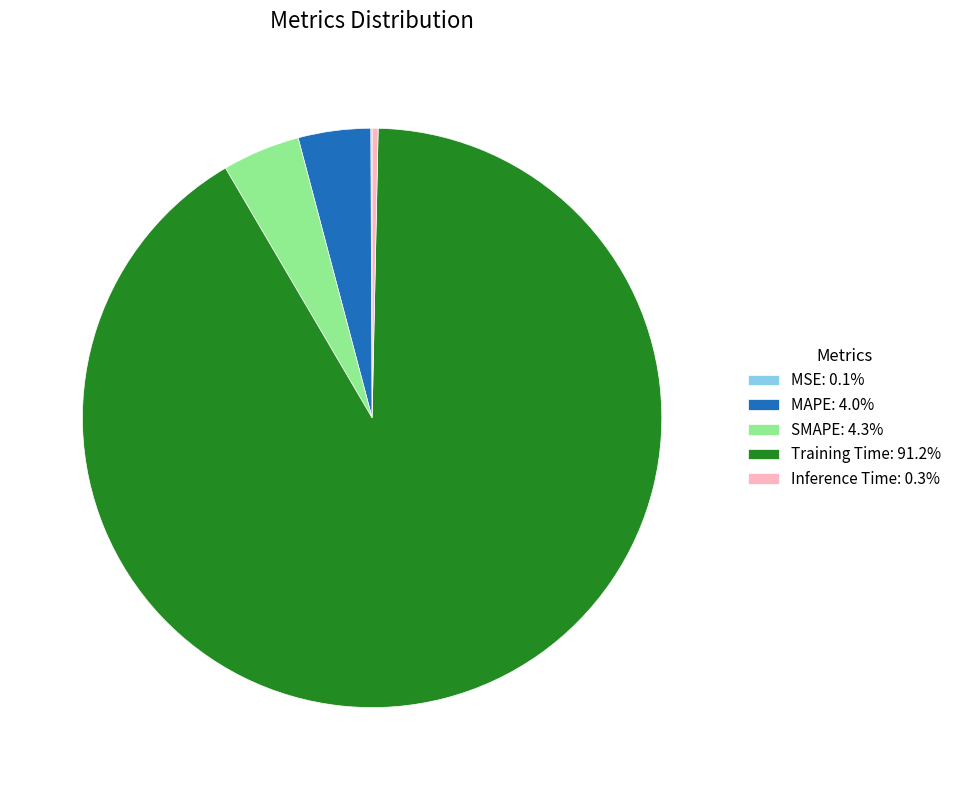

Does Inference Time: 0.3% represent more than half of the total?

No